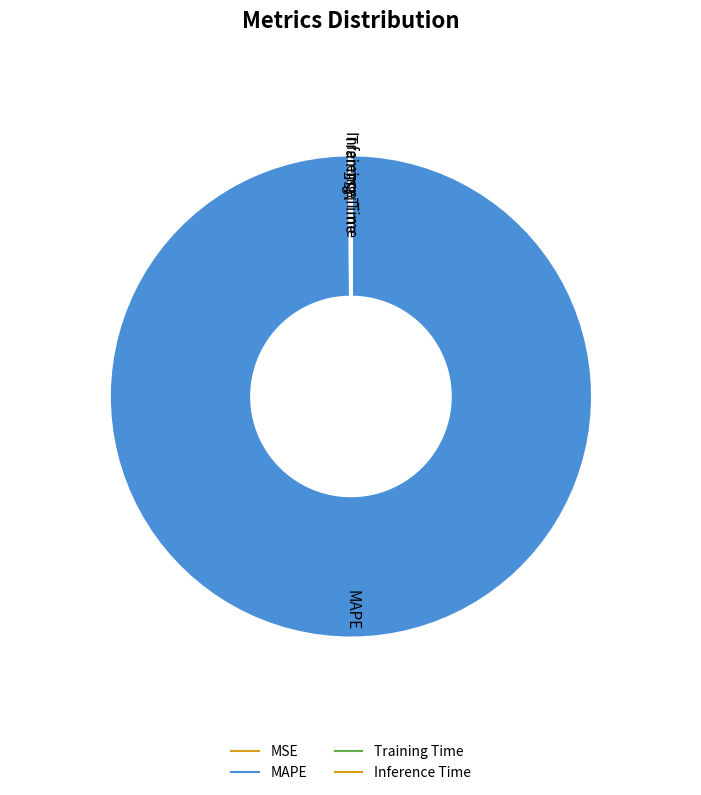

What is the majority slice?

MAPE